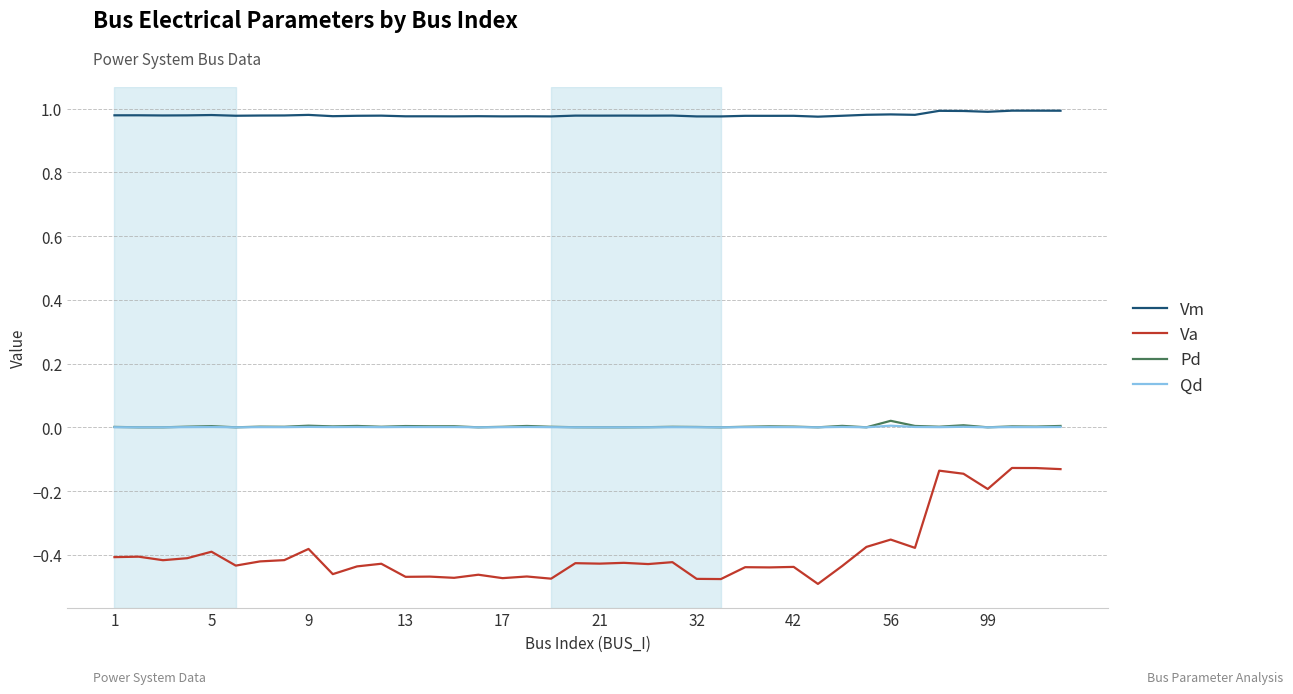

What are all the series names shown in the legend?

Vm, Va, Pd, Qd